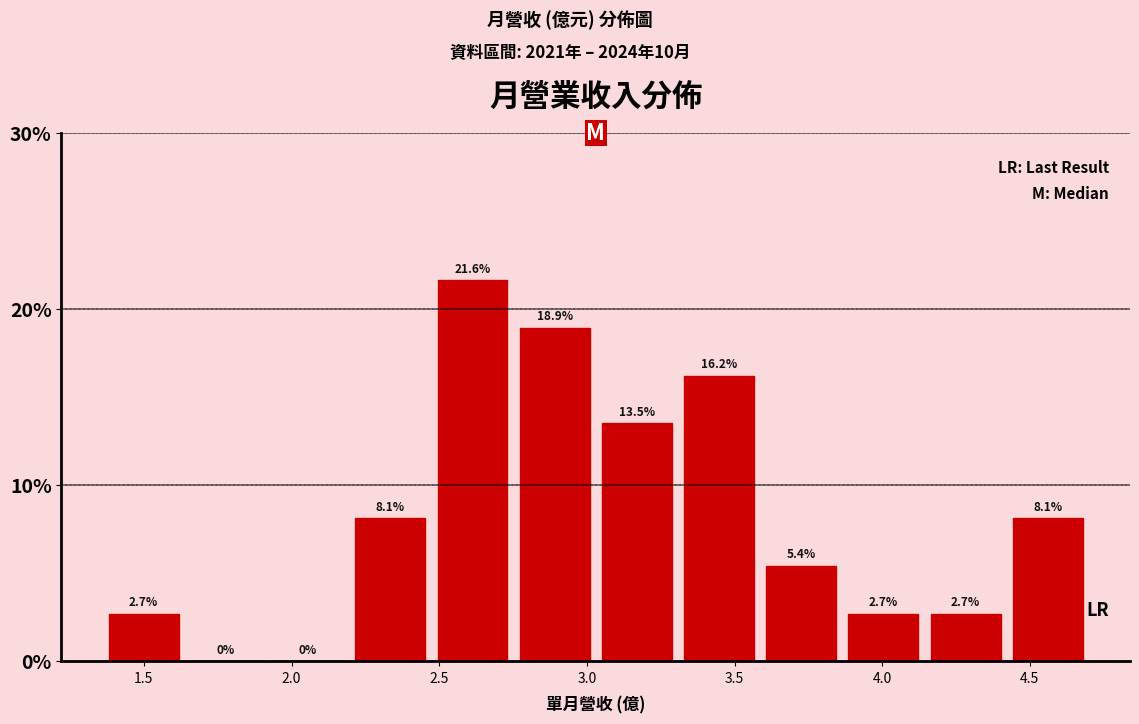

Reading left to right, transcribe this chart: for each bar, give the range it covers on the x-axis and its height. The bar edges are not printed on the chart, so give them approximately, as read against the axis.

1.35 to 1.65: 2.7
1.65 to 1.90: 0.0
1.90 to 2.20: 0.0
2.20 to 2.45: 8.1
2.45 to 2.75: 21.6
2.75 to 3.05: 18.9
3.05 to 3.30: 13.5
3.30 to 3.60: 16.2
3.60 to 3.85: 5.4
3.85 to 4.15: 2.7
4.15 to 4.40: 2.7
4.40 to 4.70: 8.1